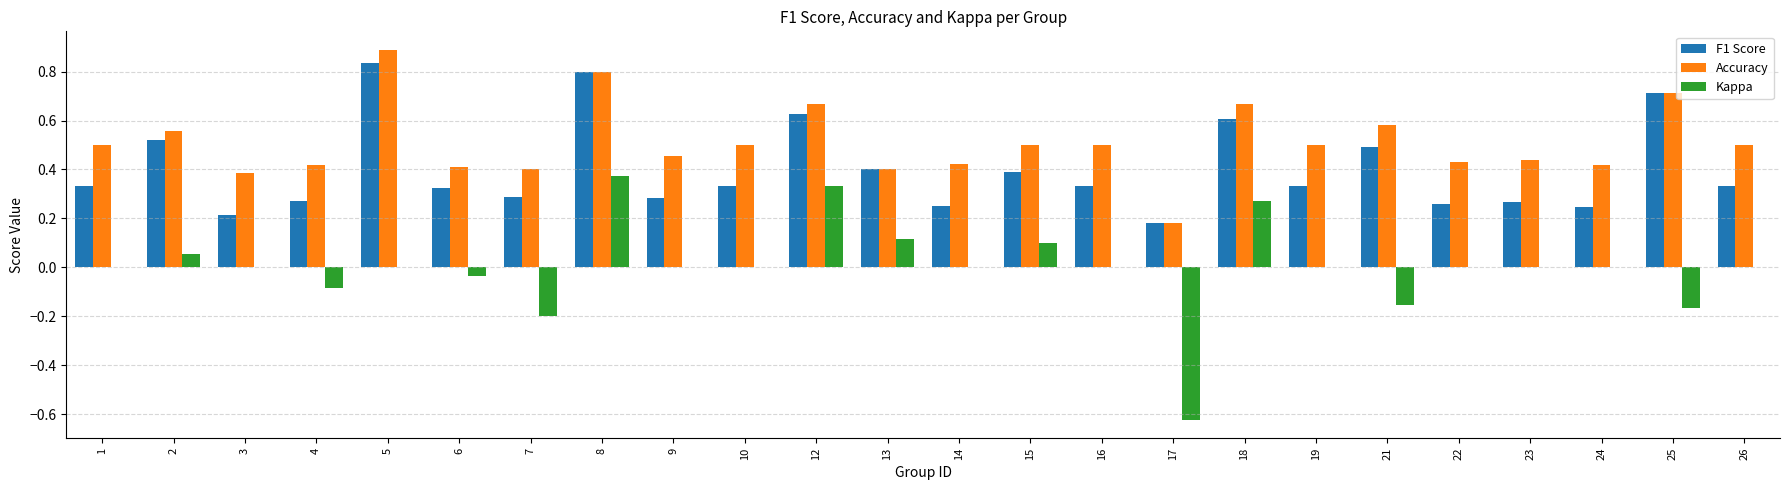

At which label is F1 Score closest to 0?

17